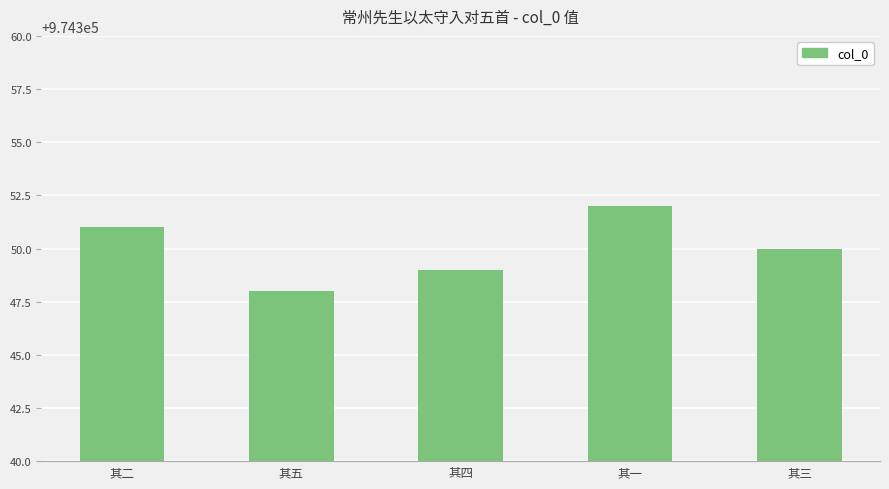

How many values are between 974349 and 974351?

3